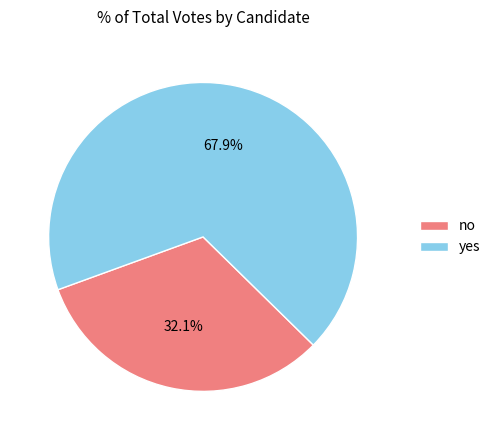

What percentage is NOT represented by no?

67.9%